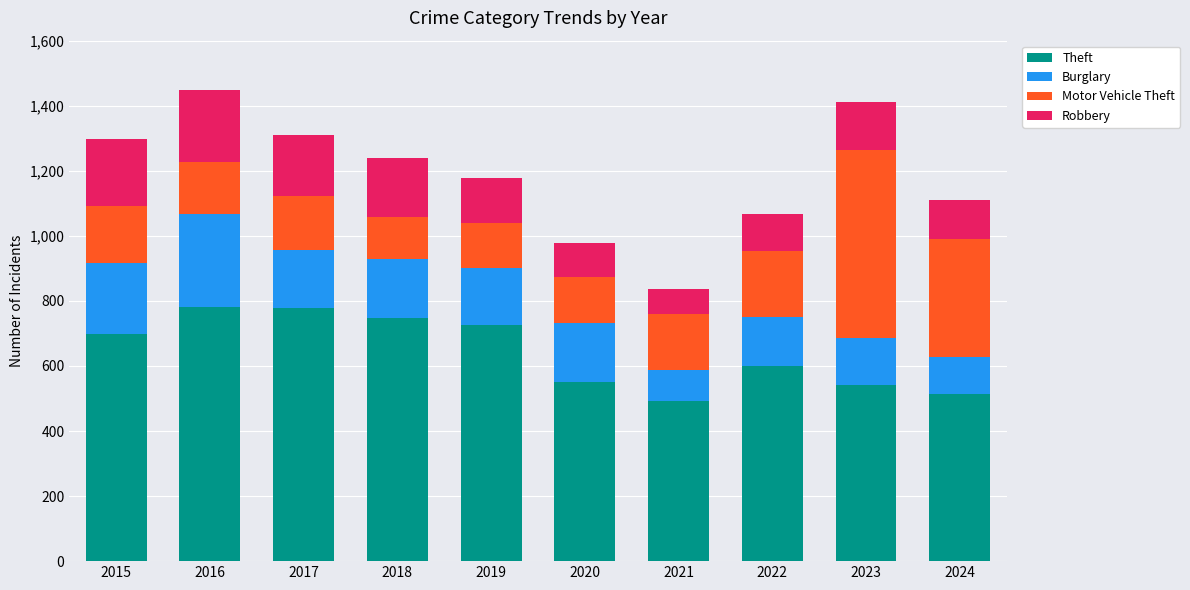

What is the difference between the maximum and minimum values in the Theft series?

289